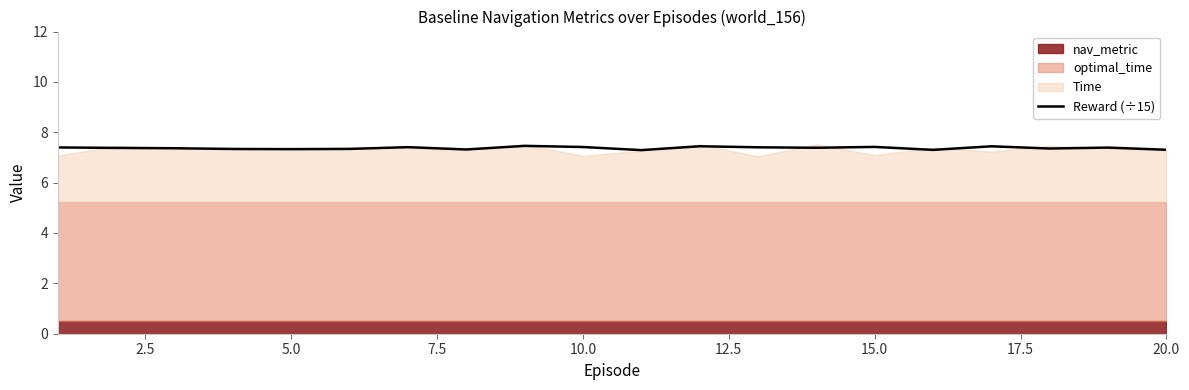

Is it true that Reward (÷15) equals 12.7 at 20.0?

False